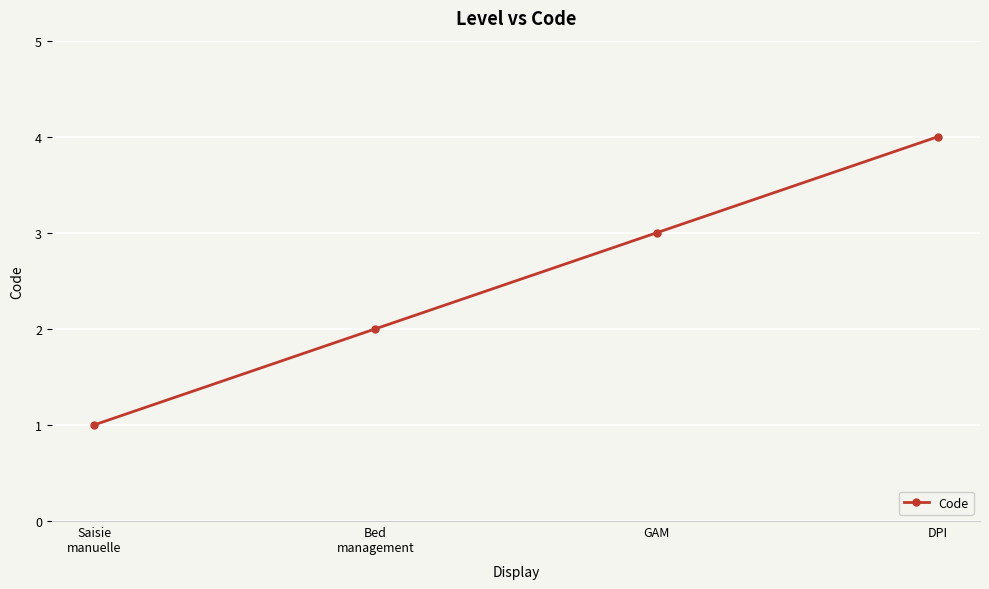

What is the maximum value shown in the chart?

4